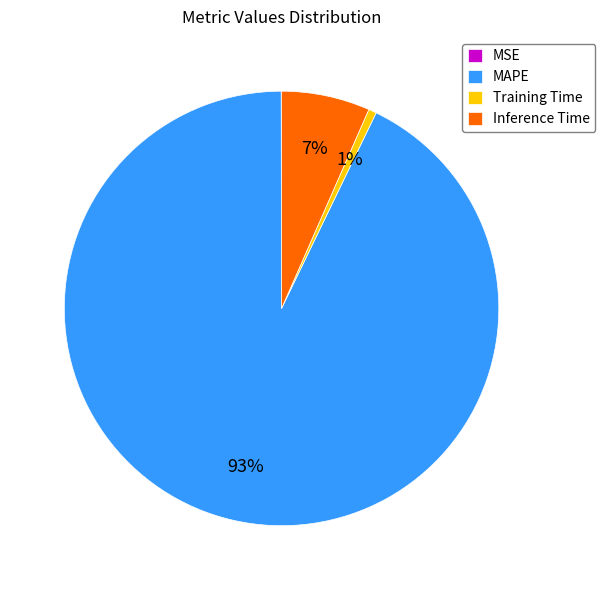

Approximately how many times larger is the value at Inference Time compared to MAPE?

0.1